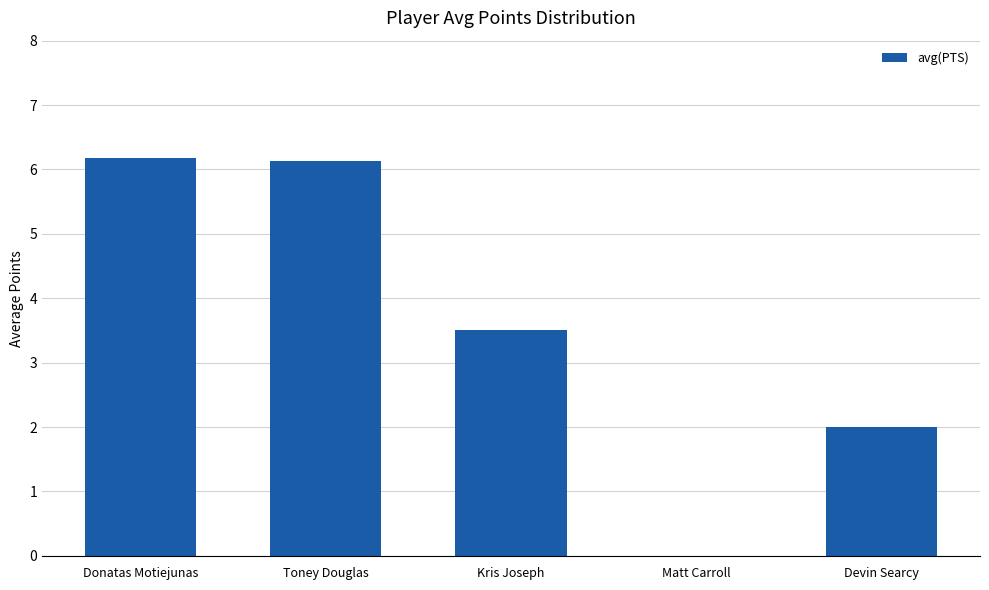

The value at Toney Douglas is 6.1. True or false?

True